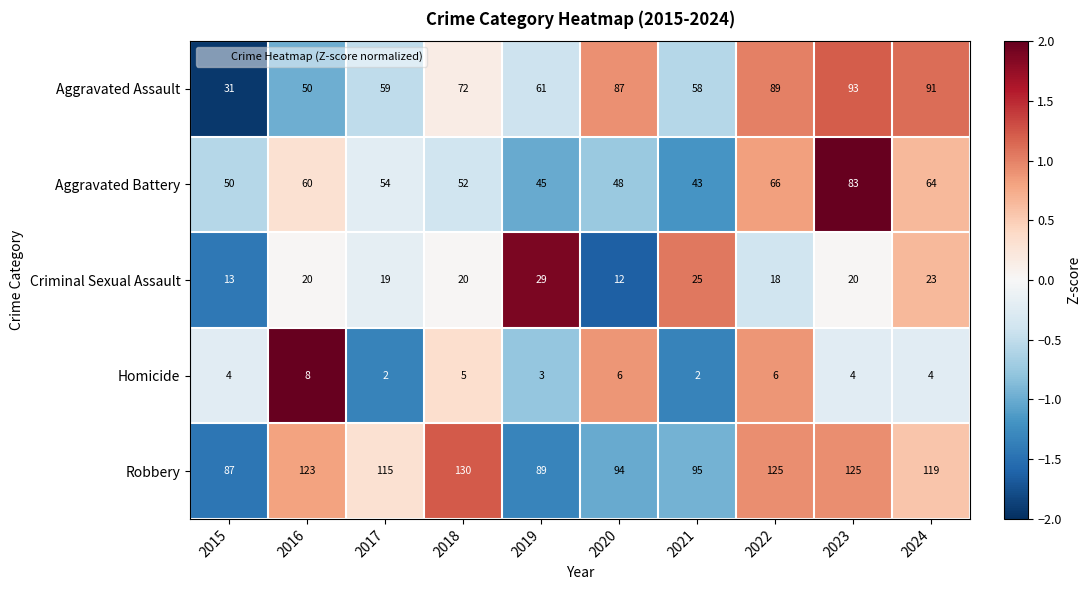

Count the number of data series in this chart.

5